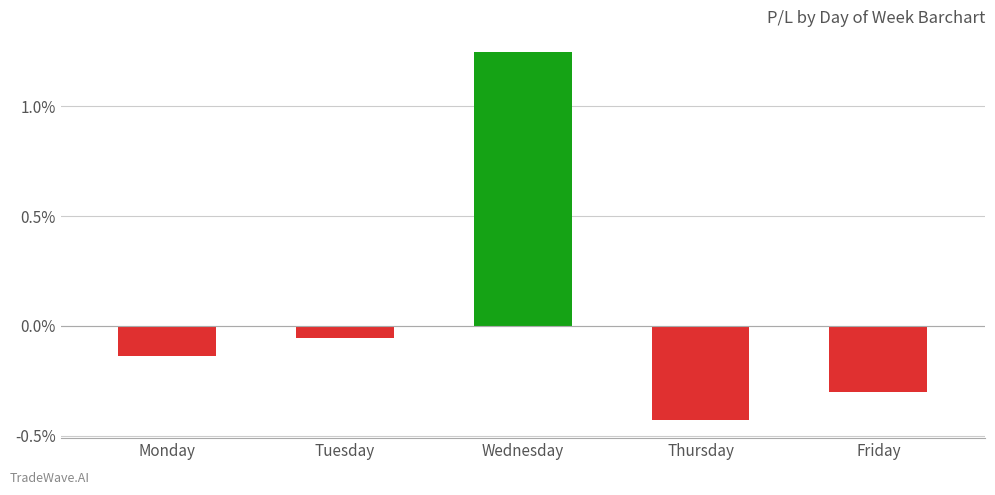

How many categories are shown in the chart?

5